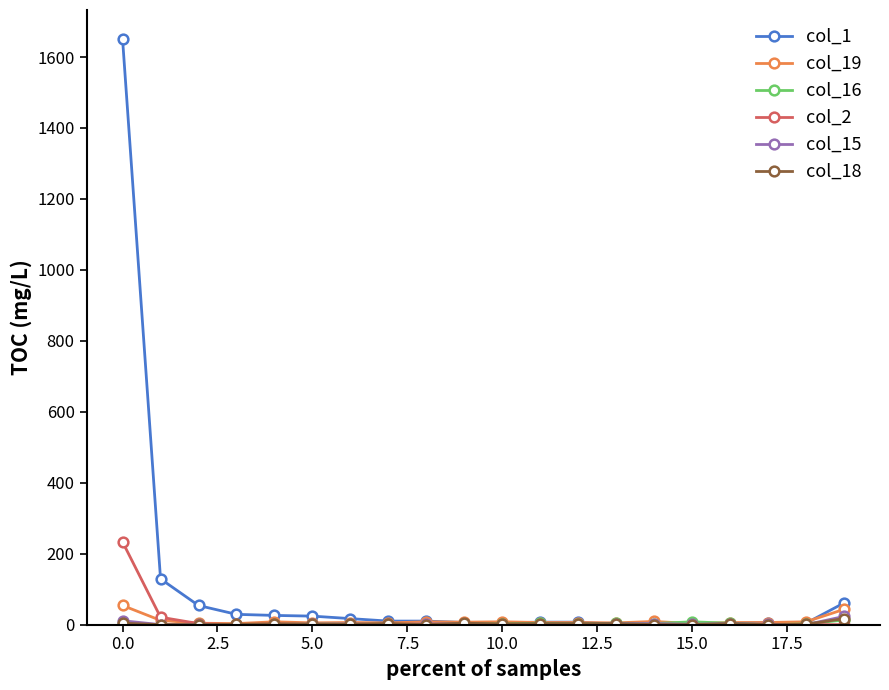

Which series has the largest total across all categories?

col_1